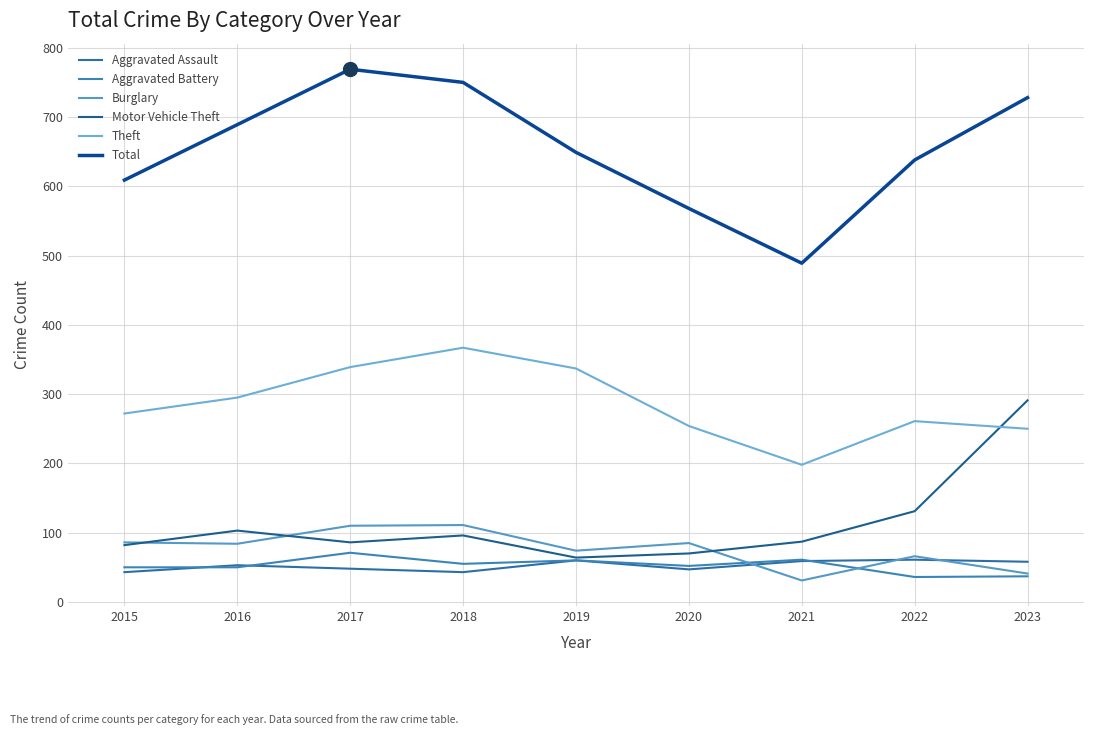

How many lines are shown in the chart?

6